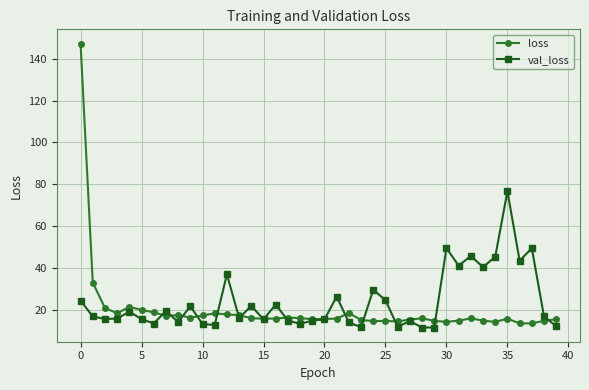

What is the difference between the maximum and minimum values in the loss series?

133.5